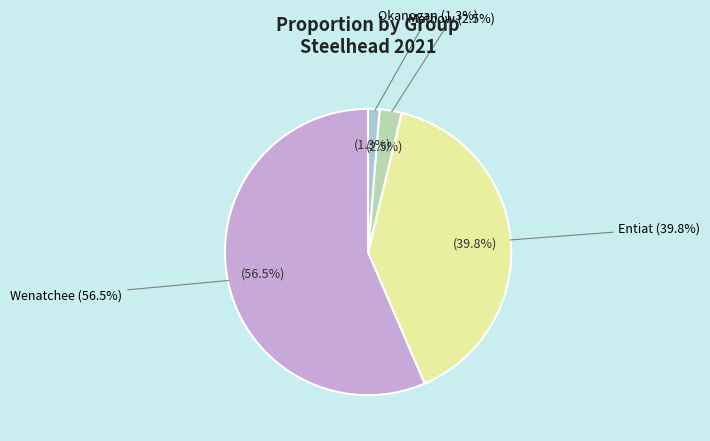

How many slices are in this pie chart?

4